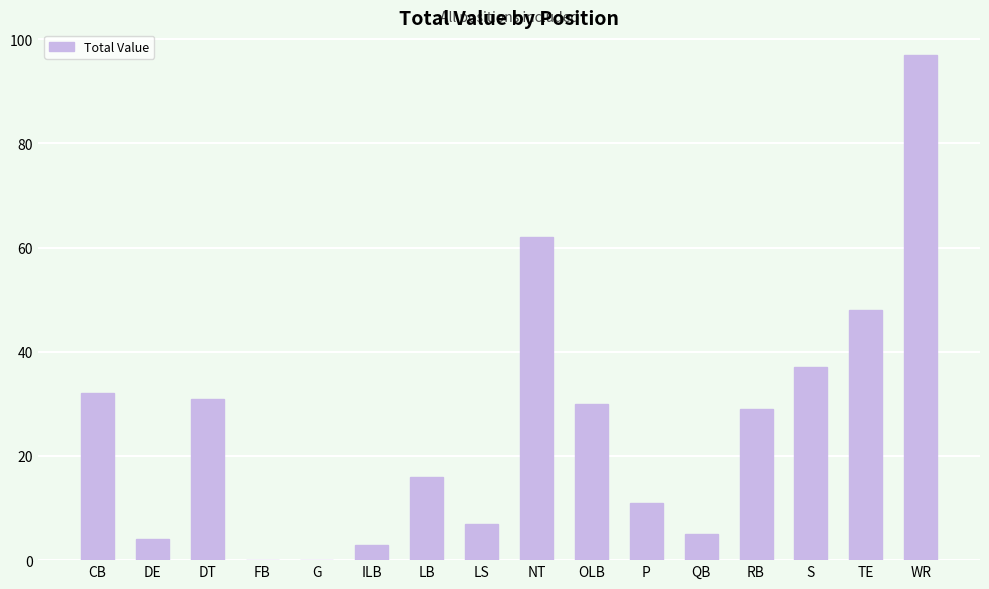

Is it true that the value at NT is 62?

True